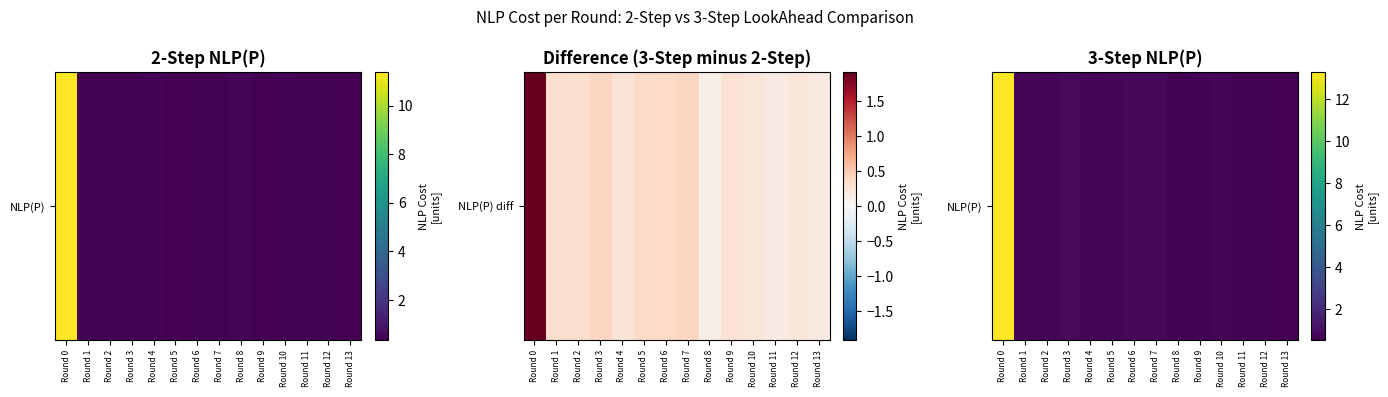

The chart shows a value of 0.2 at Round 9. True or false?

False